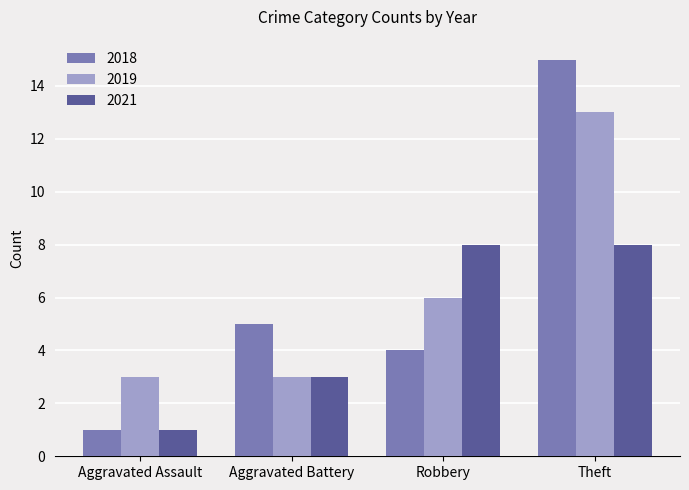

Which series has the widest spread of values?

2018